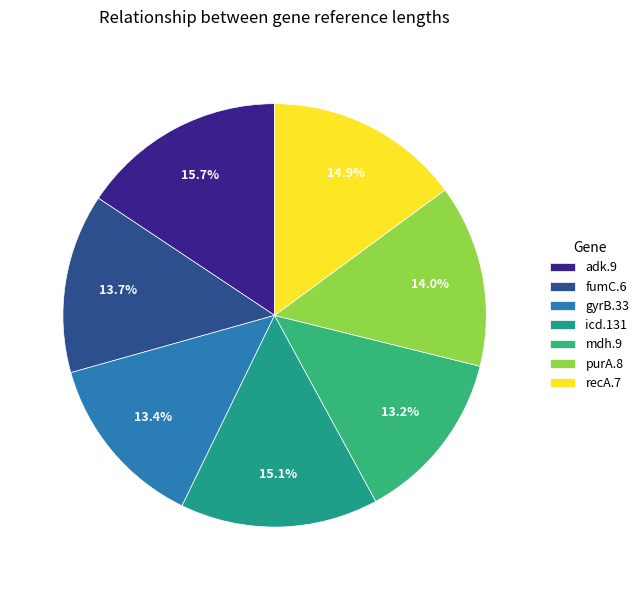

Rank the categories by value from highest to lowest.

adk.9, icd.131, recA.7, purA.8, fumC.6, gyrB.33, mdh.9